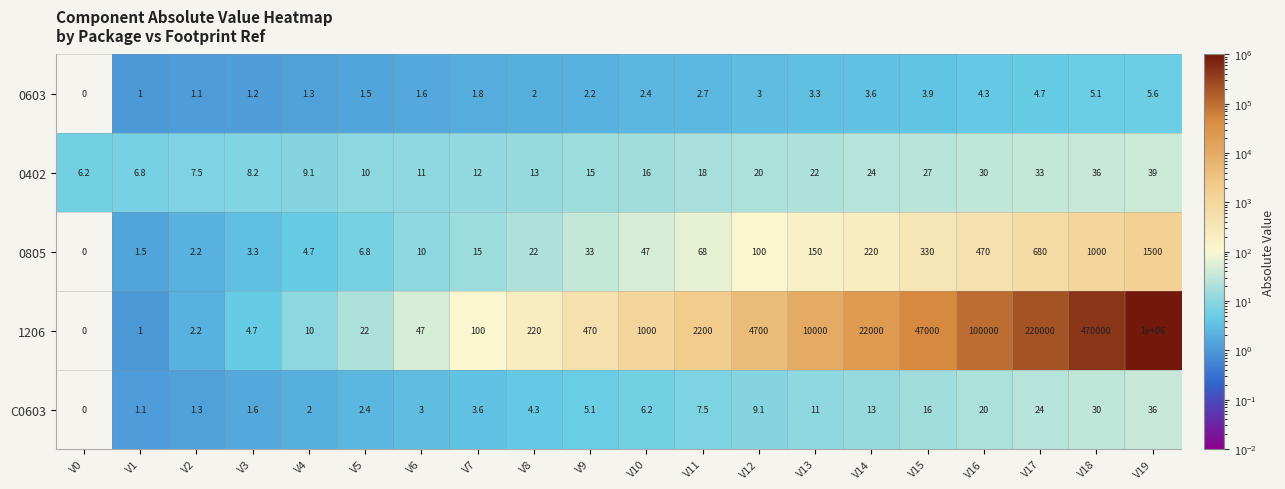

What is the difference between the maximum and second lowest values in the 0402 series?

32.2